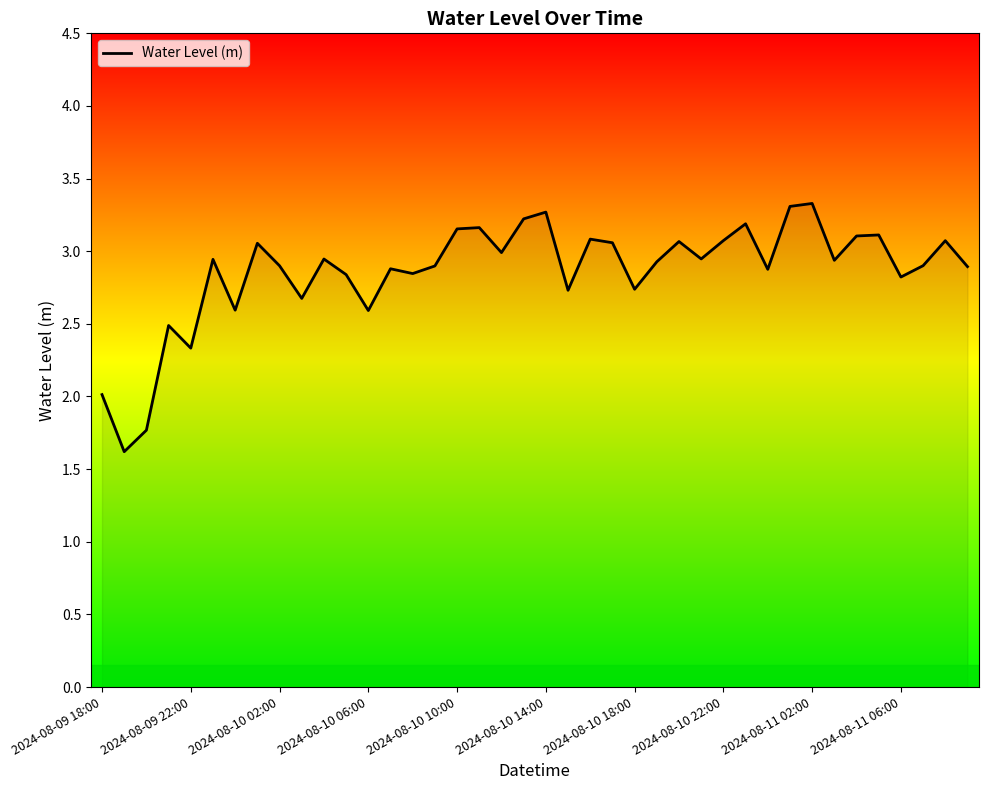

What is the greatest value displayed?

3.3